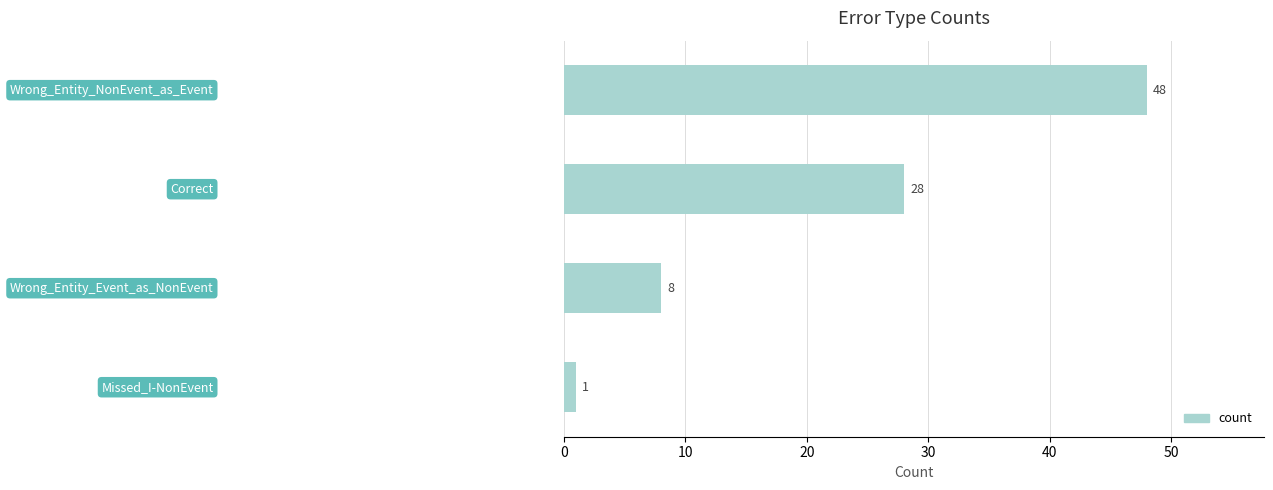

Reading top to bottom, extract all data points from this chart.

48	28	8	1